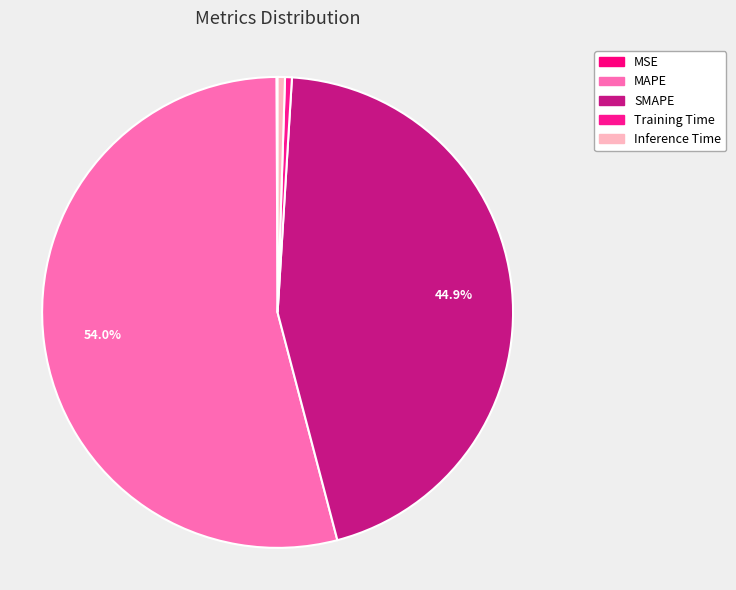

Which has a higher value, SMAPE or Inference Time?

SMAPE